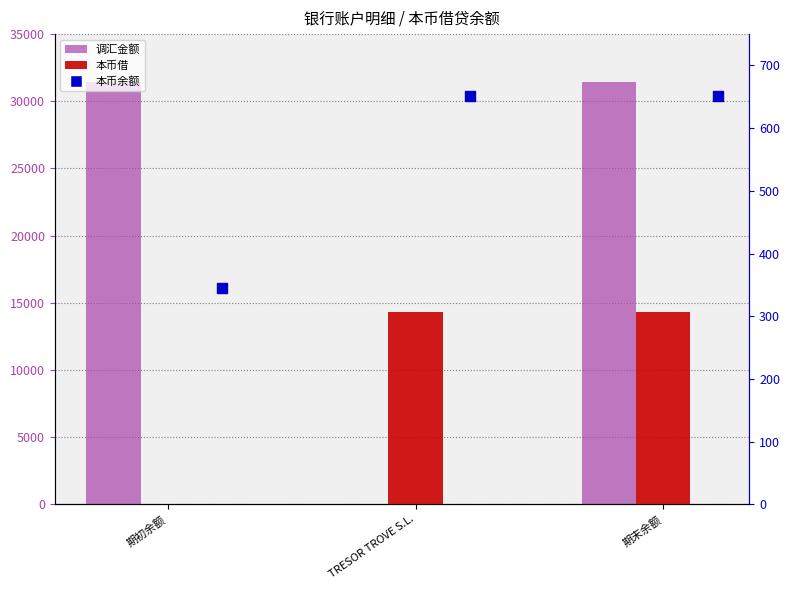

Is the value of 本币余额 at 期末余额 greater than the value of 调汇金额 at 期初余额?

No